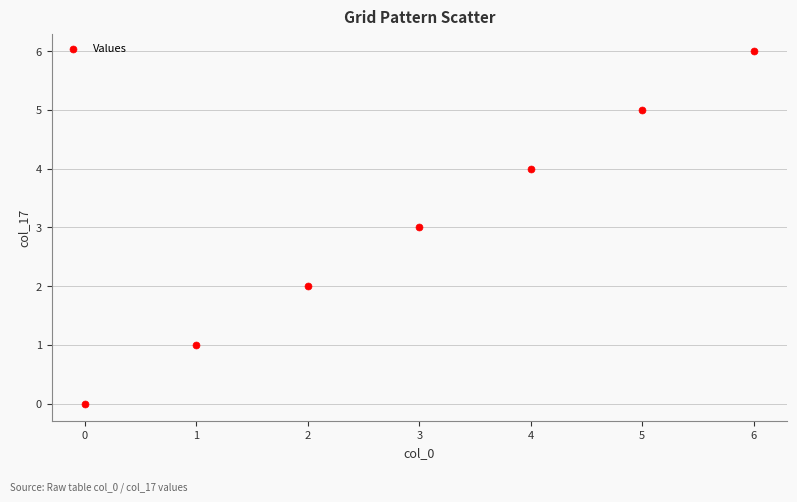

What is the range of Y values (max minus min)?

6